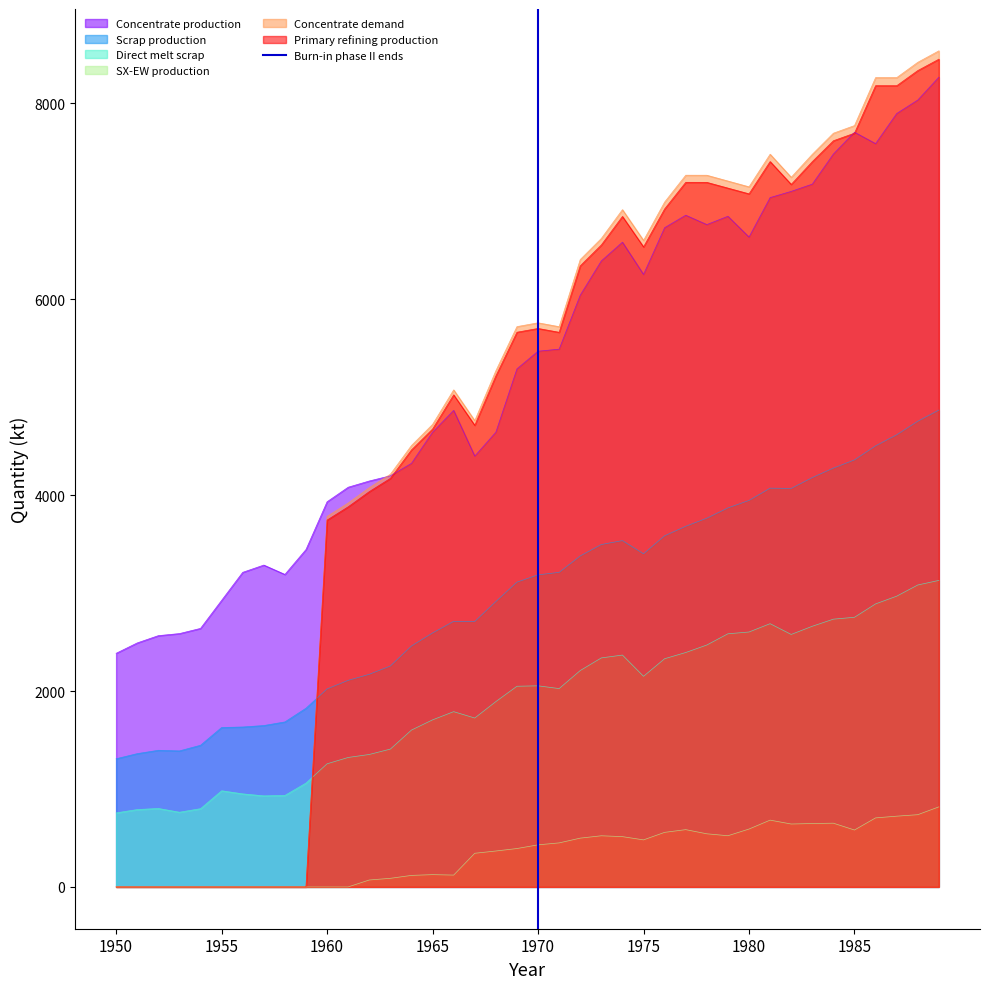

The Scrap production series shows 2980.9 at 1960. True or false?

False